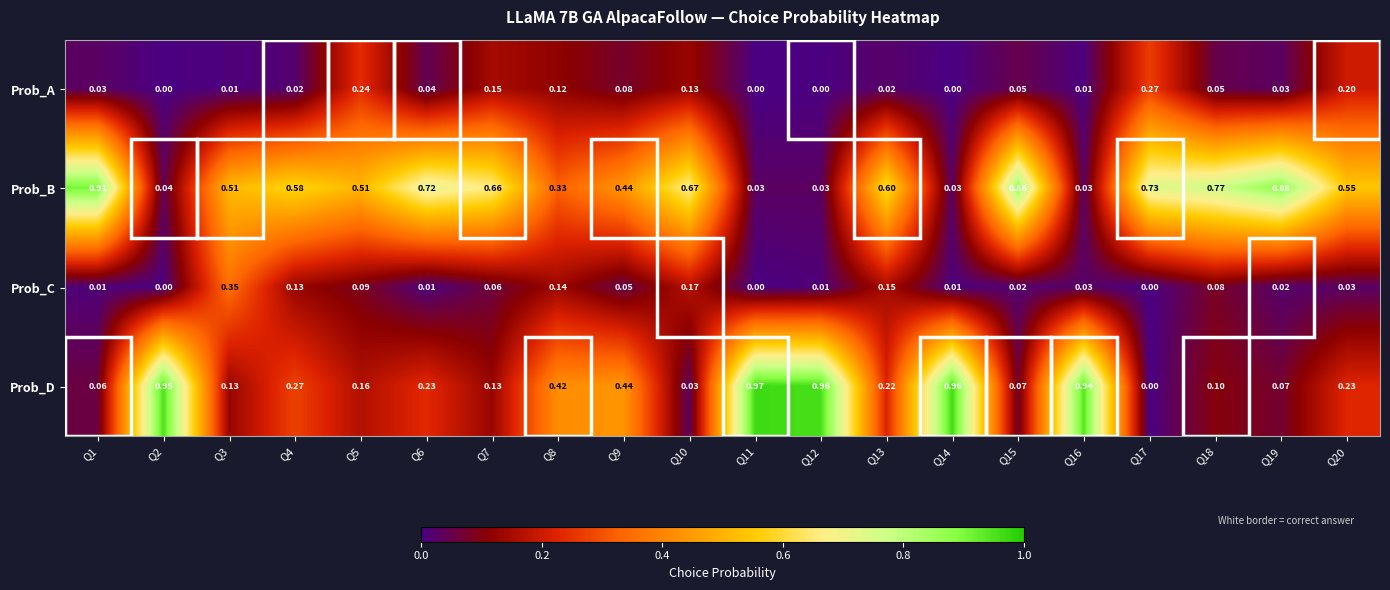

Which series has the largest total across all categories?

Prob_B